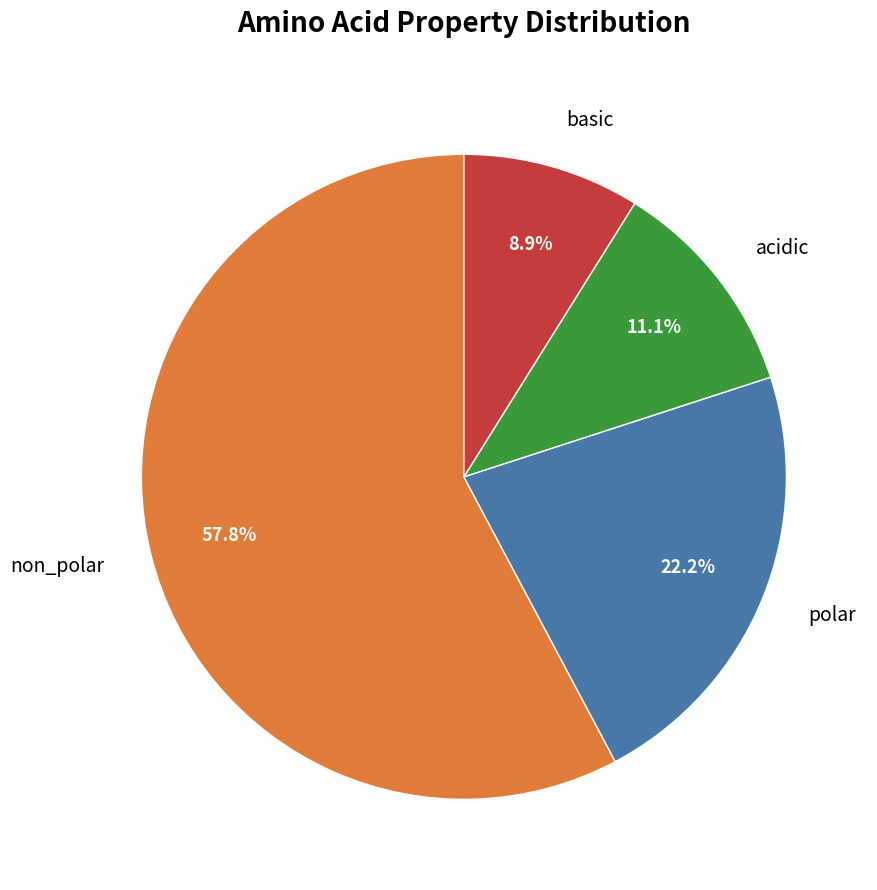

Which slice is the largest?

non_polar